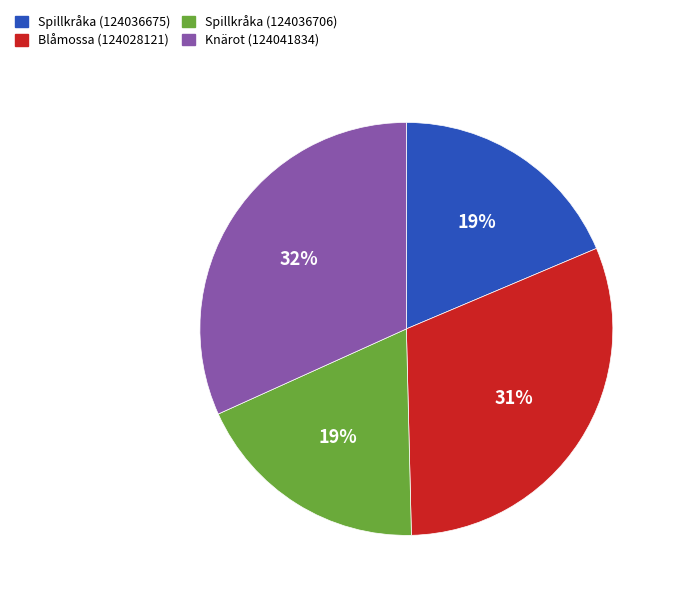

To the nearest percent, what percentage of the pie is Knärot (124041834)?

32%